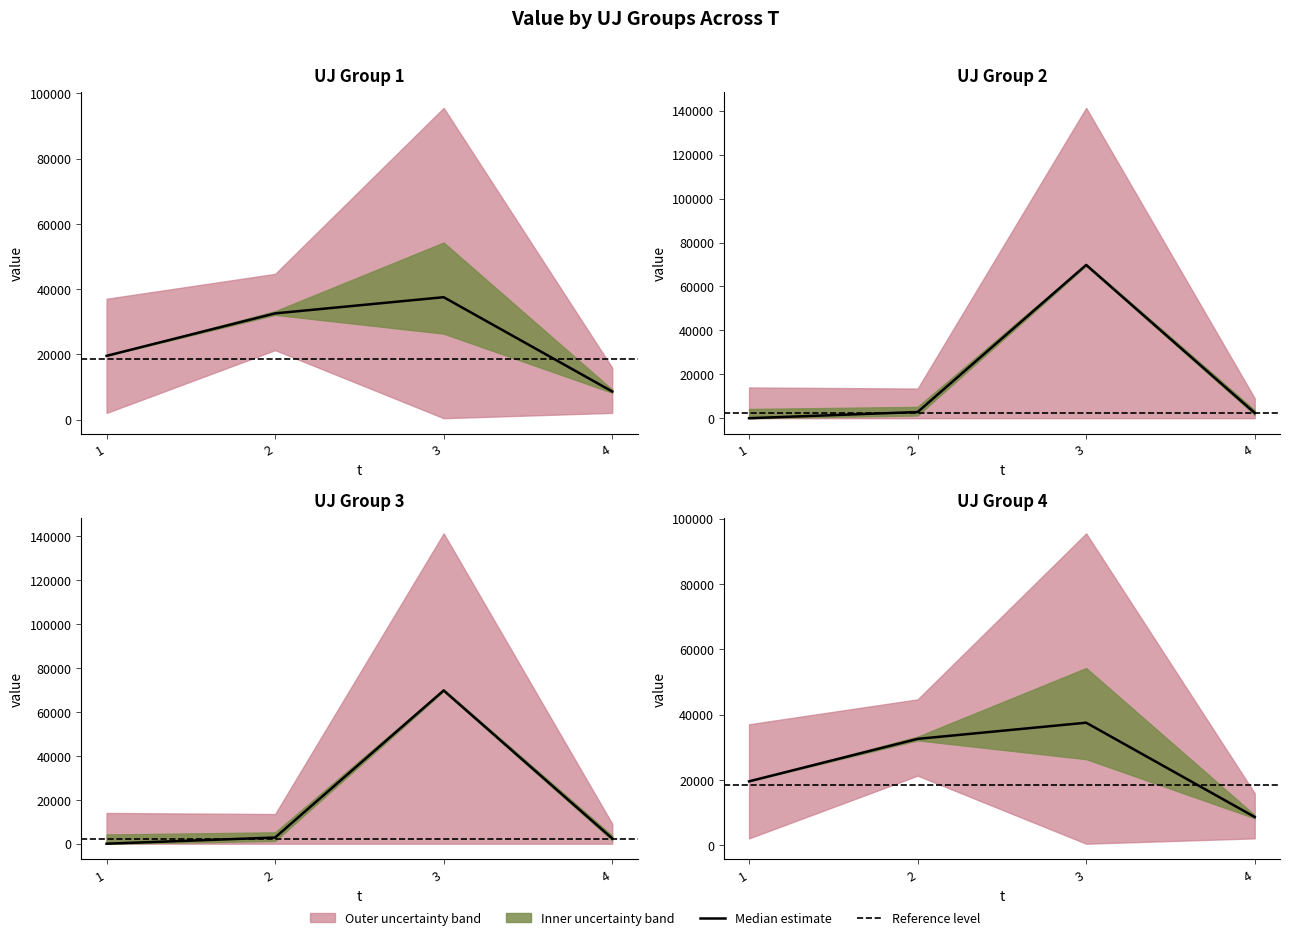

Which series has the largest range (max minus min)?

uj3